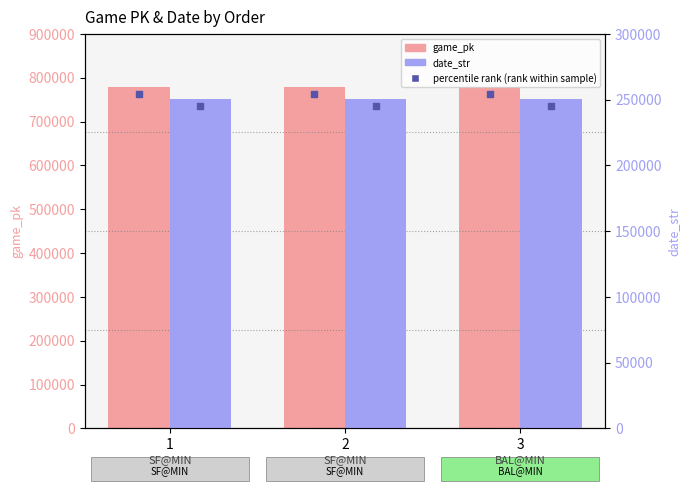

What are all the series names shown in the legend?

game_pk, date_str